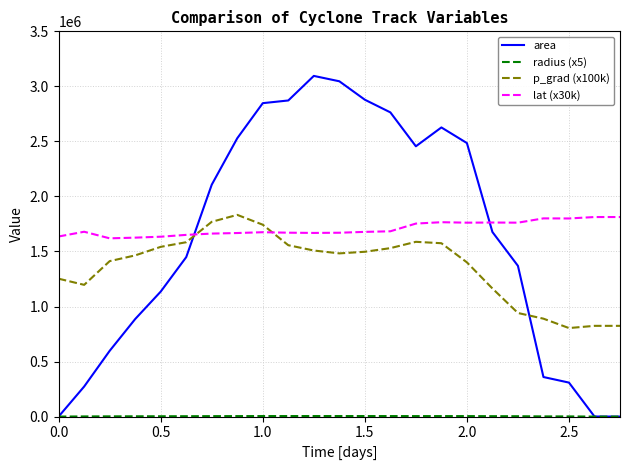

True or false: area and p_grad (x100k) intersect in this chart.

True